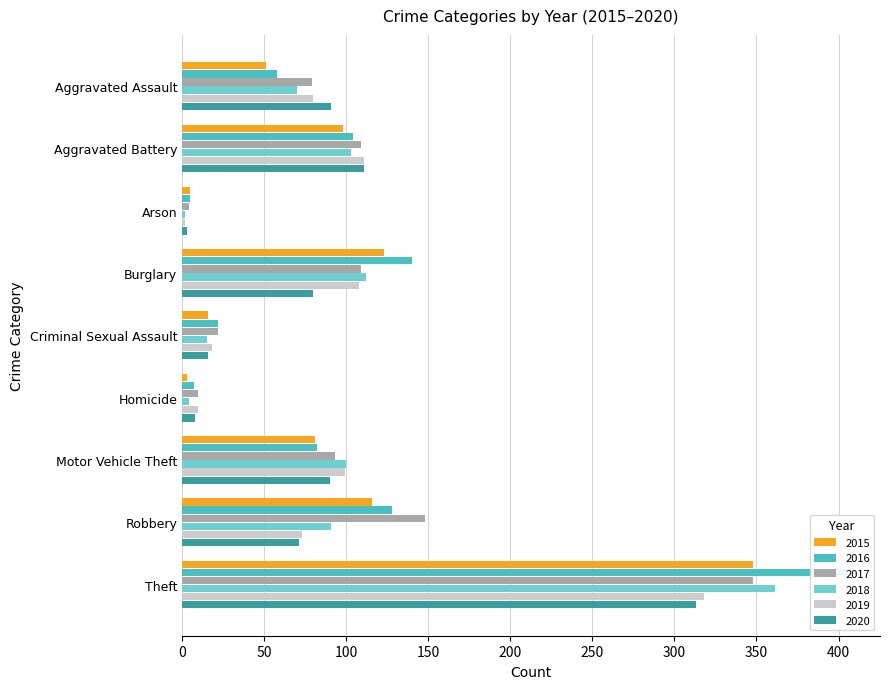

What is the approximate value of 2019 at Arson?

2